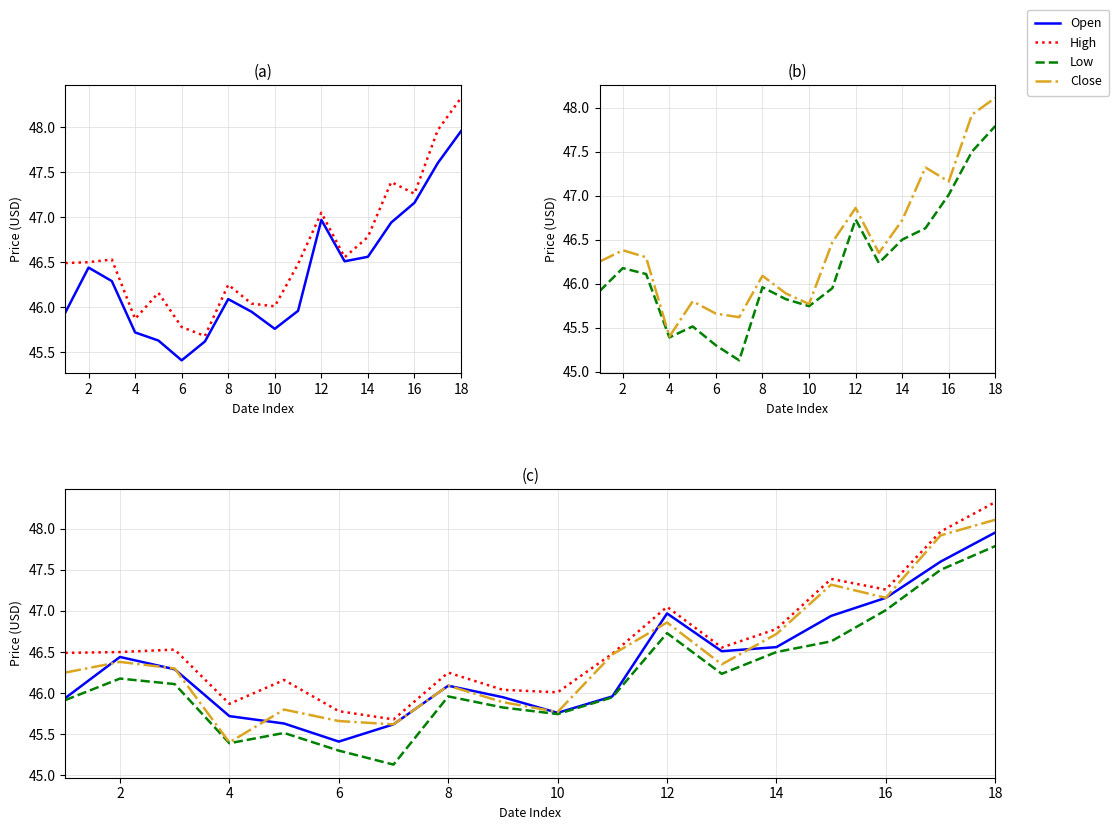

At which category does Open reach its first local peak?

2